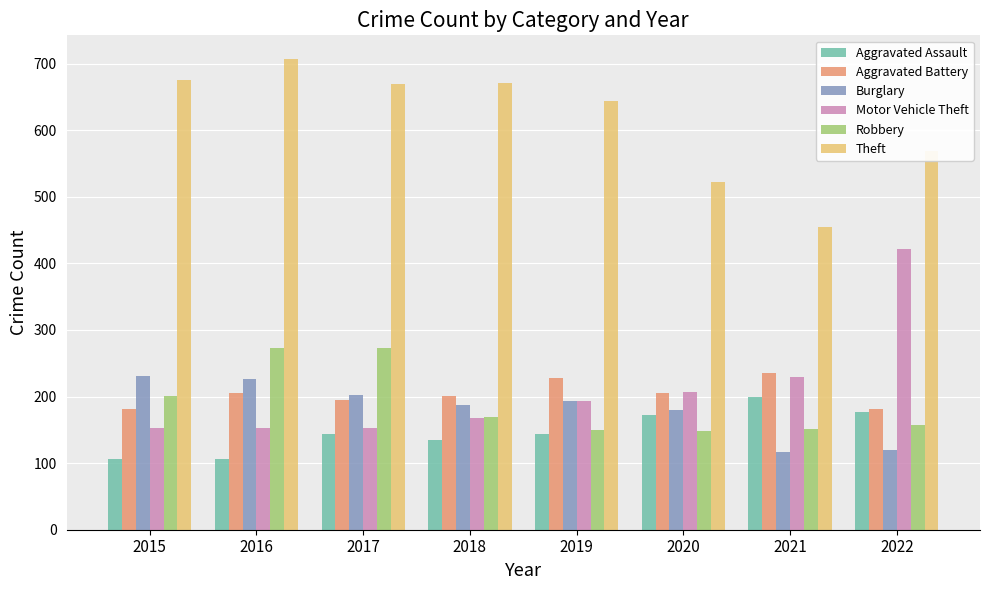

How many bars are there in total?

48